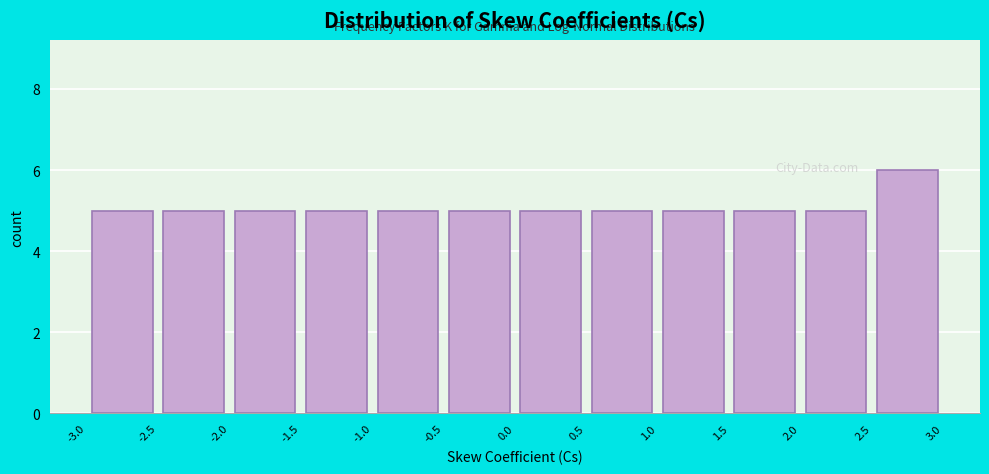

How tall is the bar that spans 1.5 to 2.0 on the x-axis? The values are not printed on the chart, so give them approximately, as read against the axis.

5